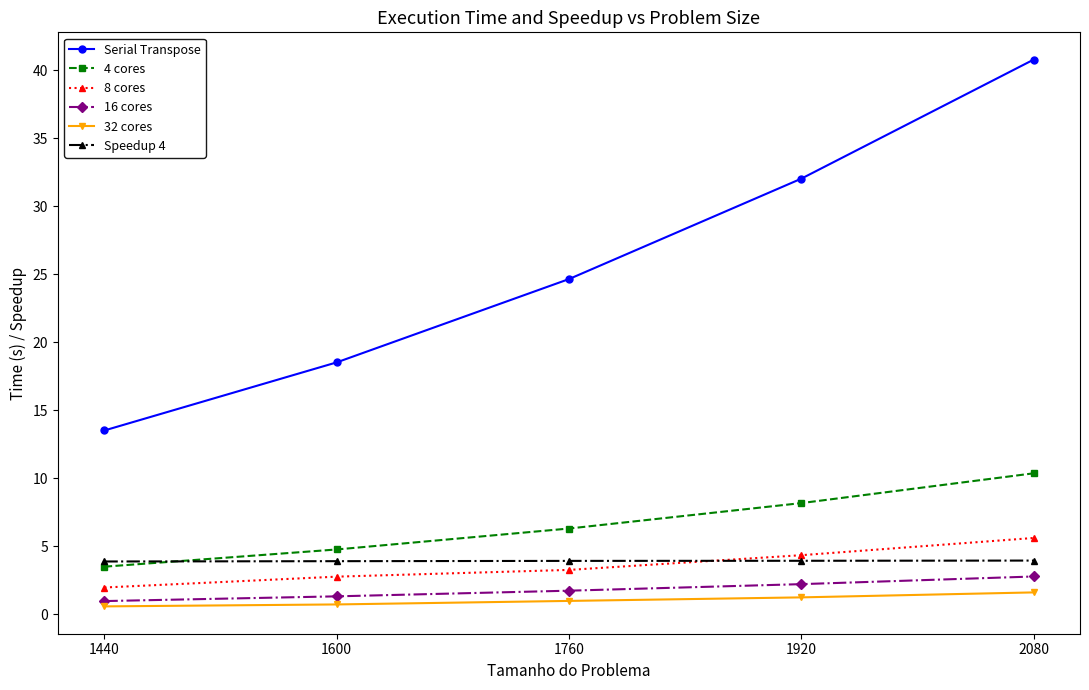

At which category does the chart reach its peak across all series?

2080